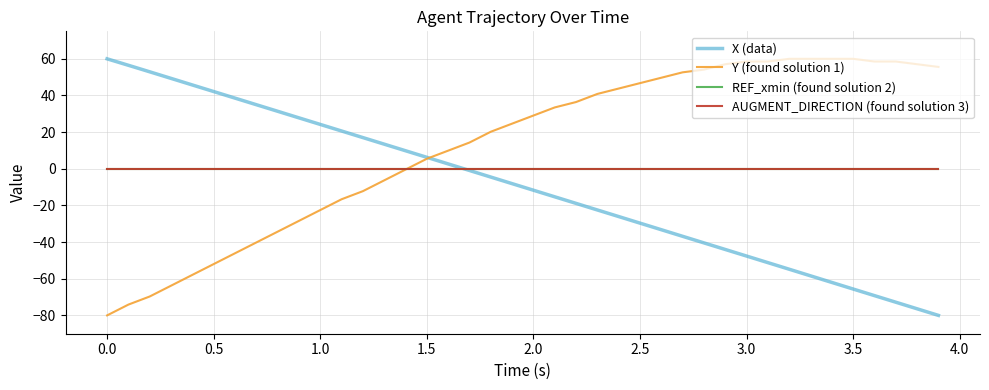

Does the chart have visible grid lines?

Yes